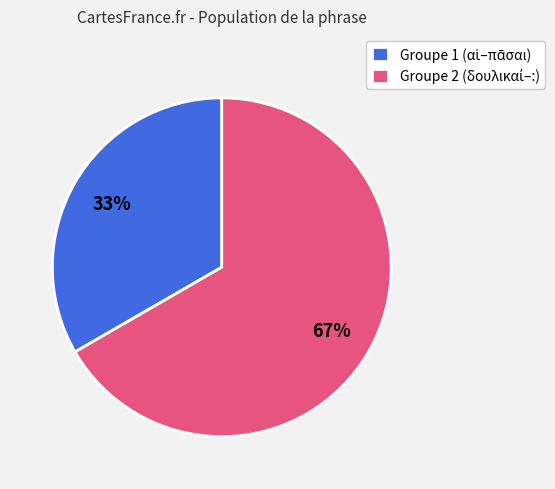

To the nearest percent, what is the average slice percentage?

50%